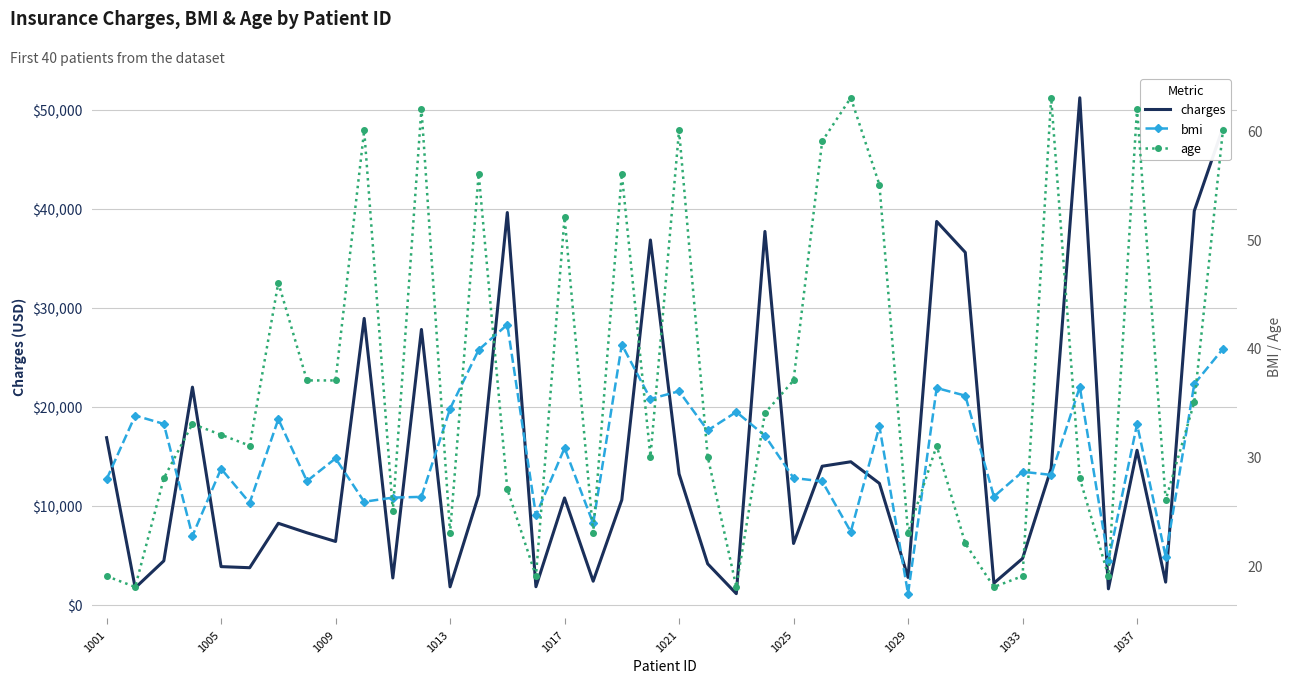

The value of charges at 1025 is 6203.9. True or false?

True